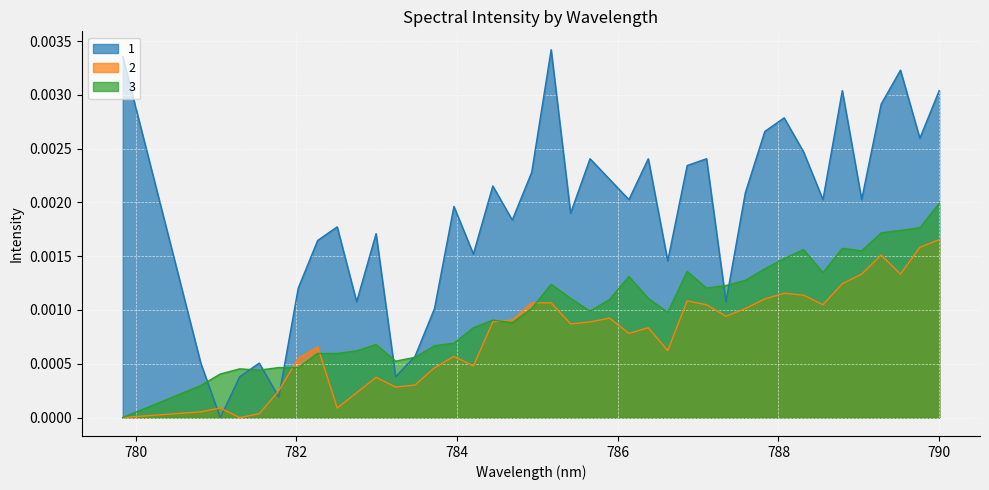

What is the label of the 37th point from the right?

781.294